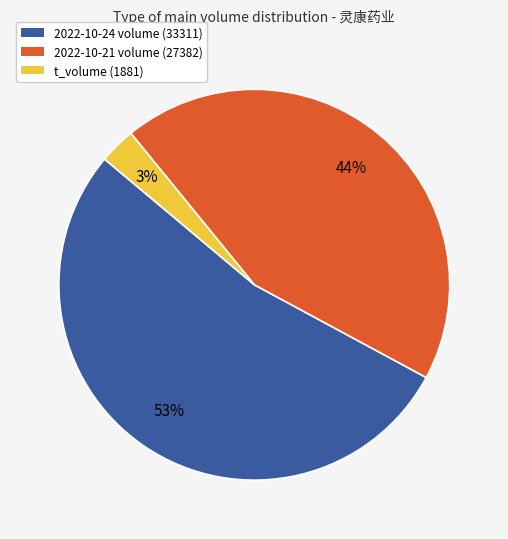

To the nearest percent, what is the difference between the largest and smallest slice percentages?

50%